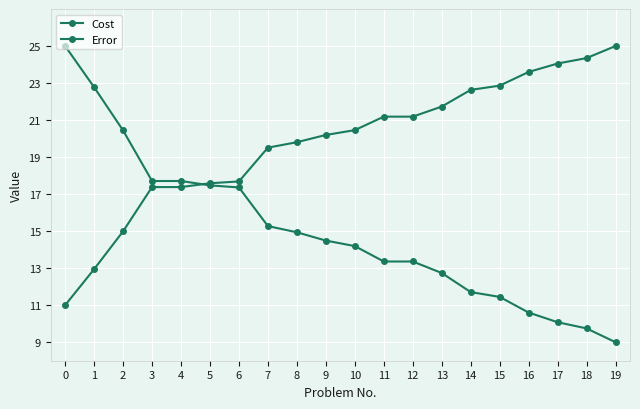

True or false: Cost and Error cross at least once.

True